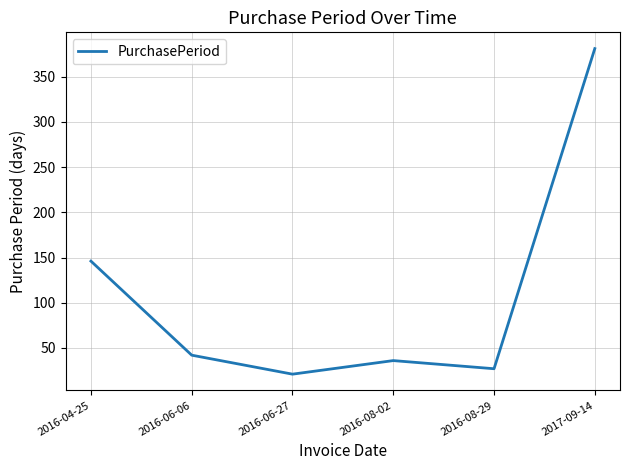

Approximately how many times larger is the value at 2016-06-27 compared to 2016-04-25?

0.1